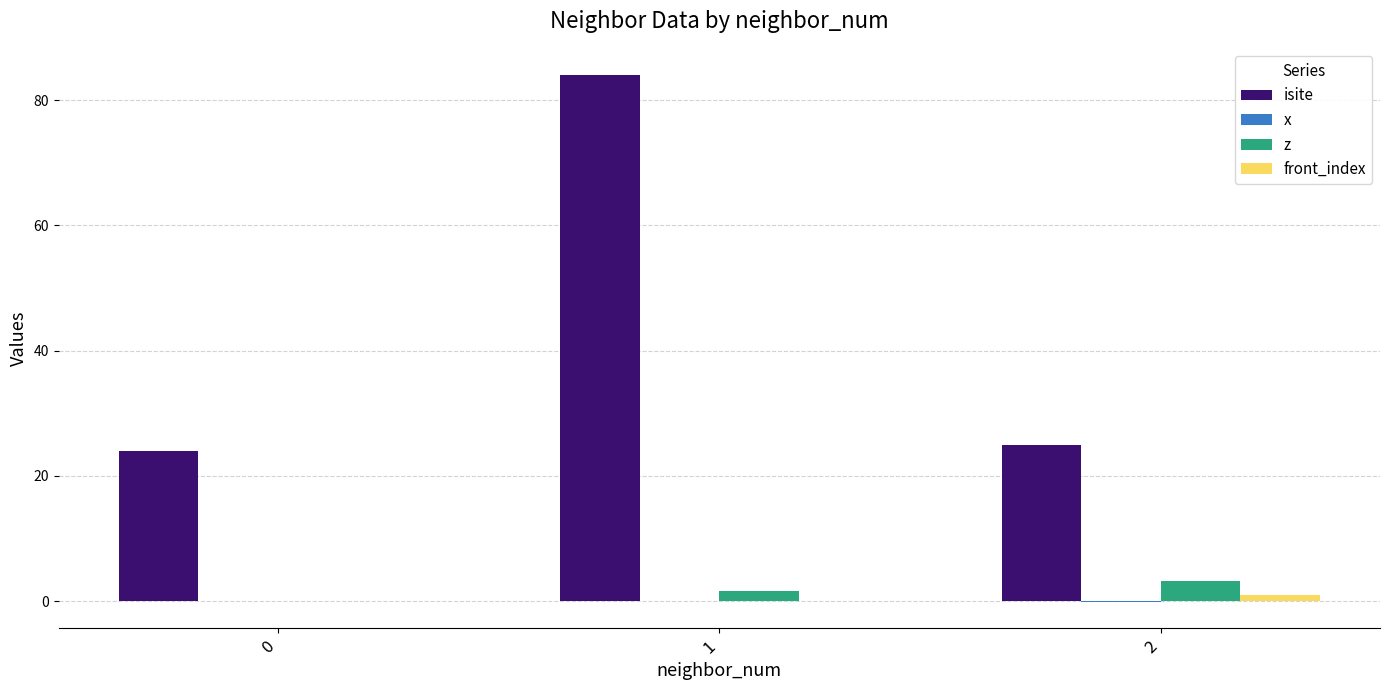

The isite series shows 24.0 at 0. True or false?

True